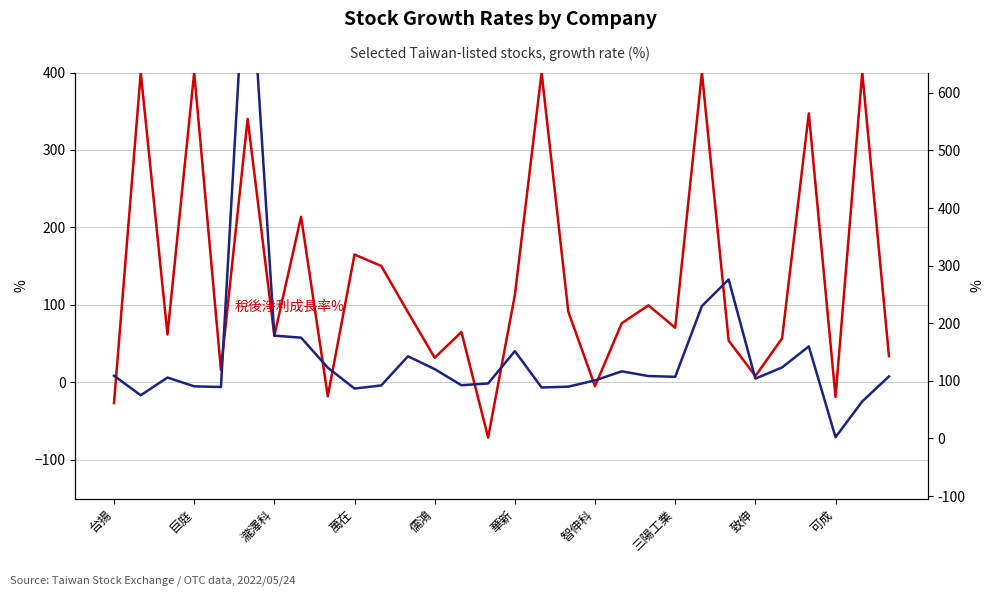

How many data points does each series have?

30